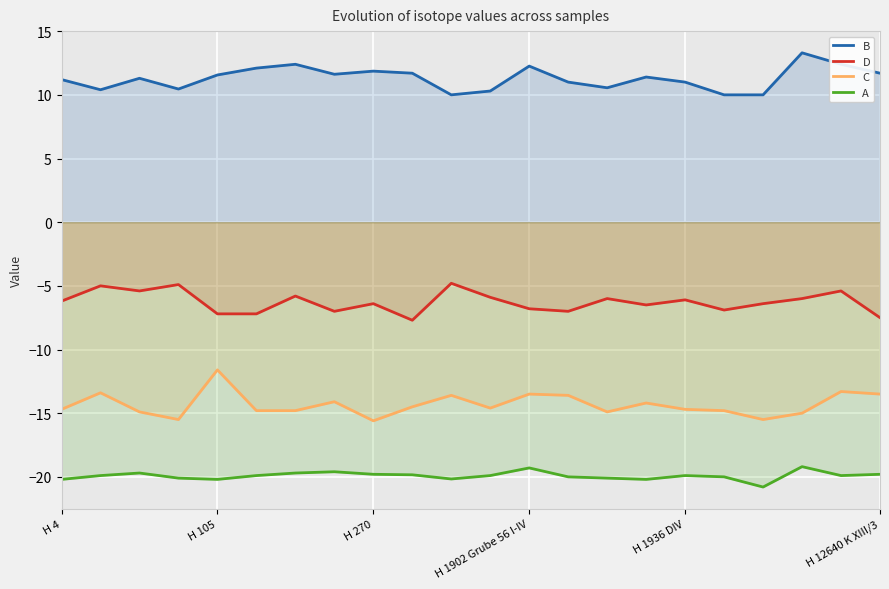

The C series shows -13.5 at H 1902 Grube 56 I-IV. True or false?

True